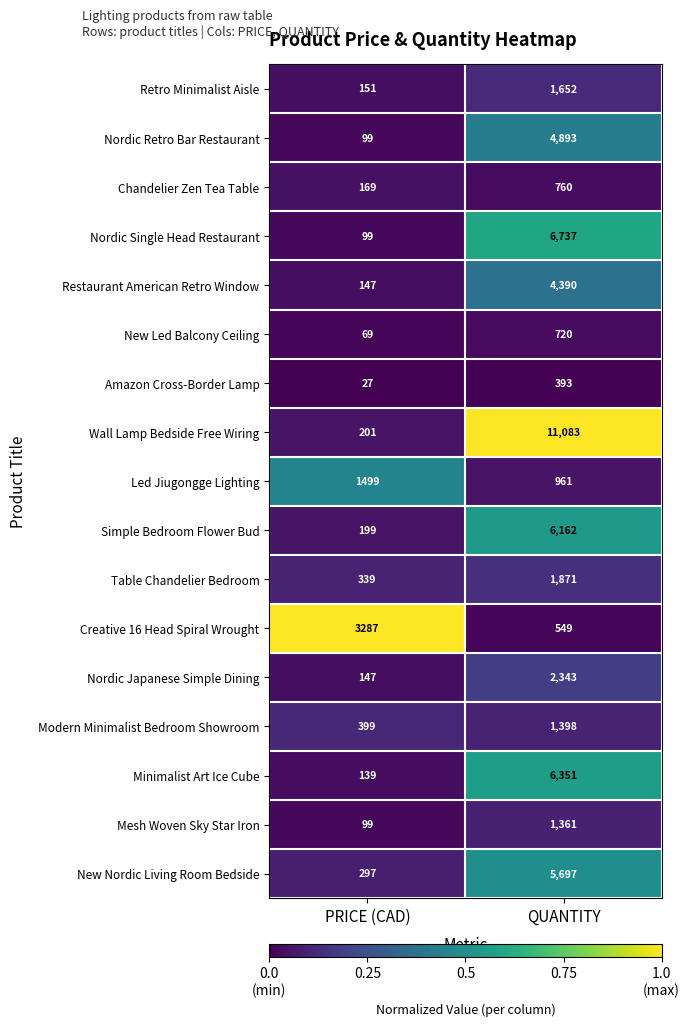

What is the difference between the maximum and minimum values in the New Led Balcony Ceiling series?

651